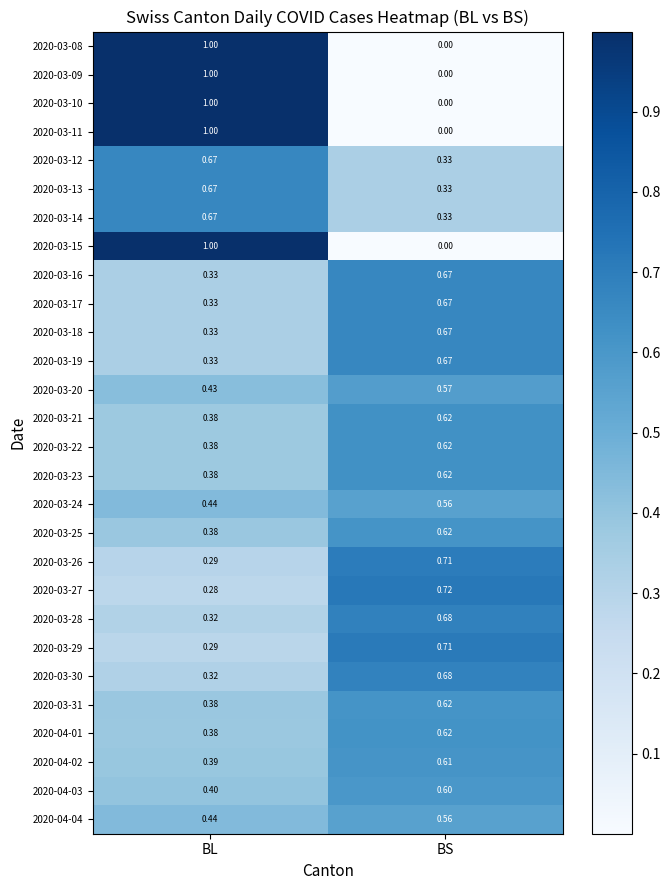

Is the value of 2020-03-27 at BS greater than the value of 2020-04-03 at BS?

Yes